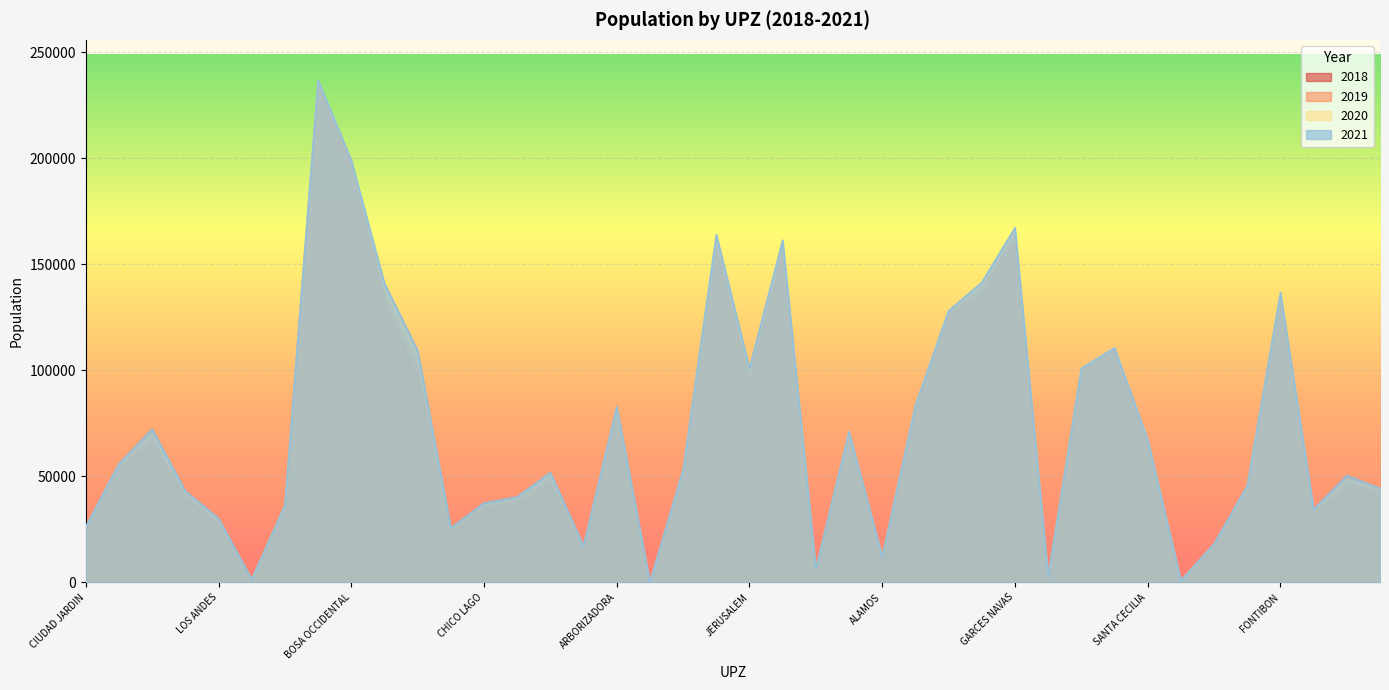

What position from the right is DOCE DE OCTUBRE?

38